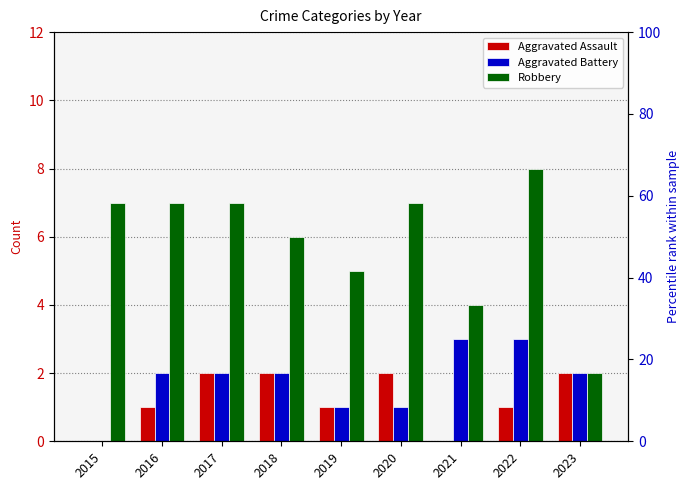

Count the number of categories in the chart.

9